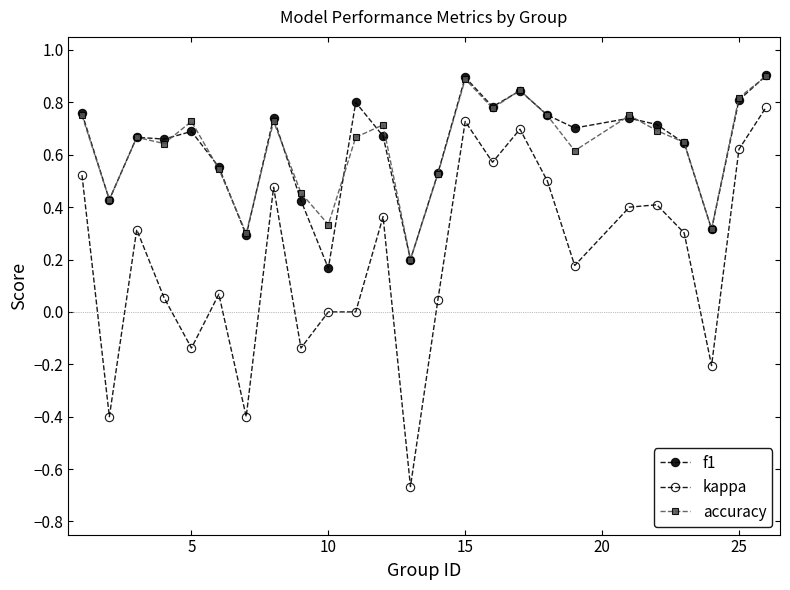

Which series has the largest range (max minus min)?

kappa